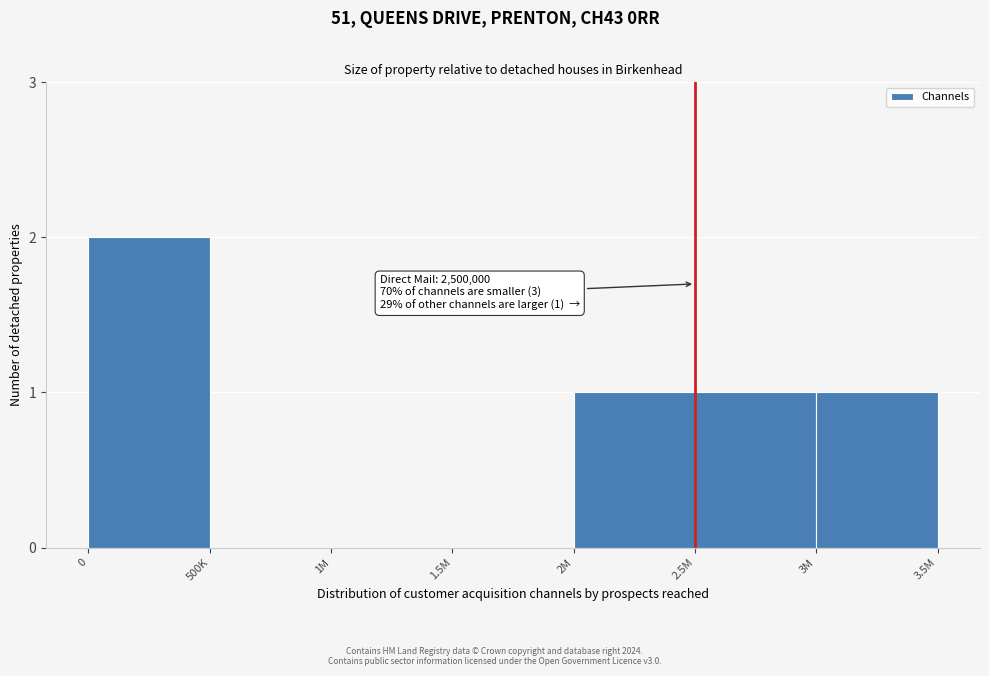

Reading left to right, transcribe all the data shown in this chart.

0=2	500K=0	1M=0	1.5M=0	2M=1	2.5M=1	3M=1